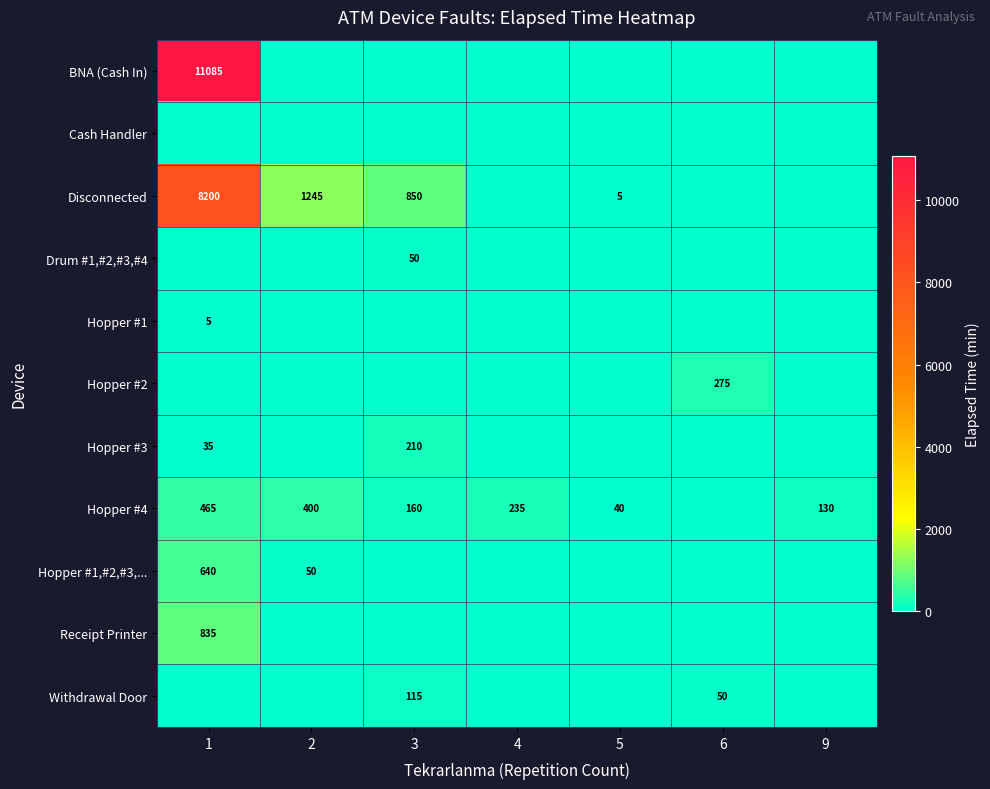

The value of Hopper #4 at 1 is 216. True or false?

False